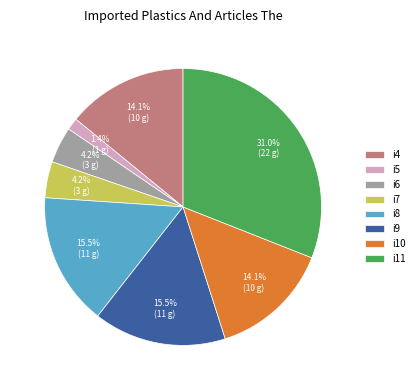

What percentage is NOT represented by i5?

98.6%